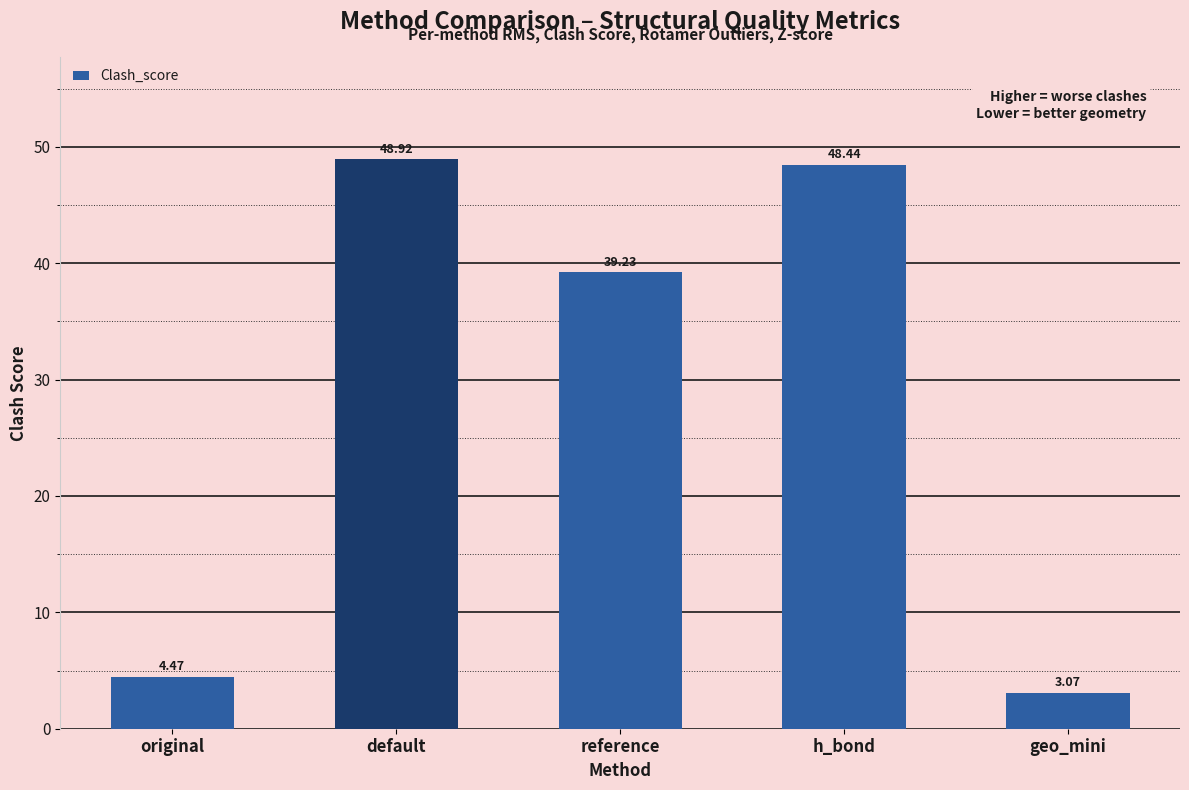

What is the label of the 1st bar from the left?

original